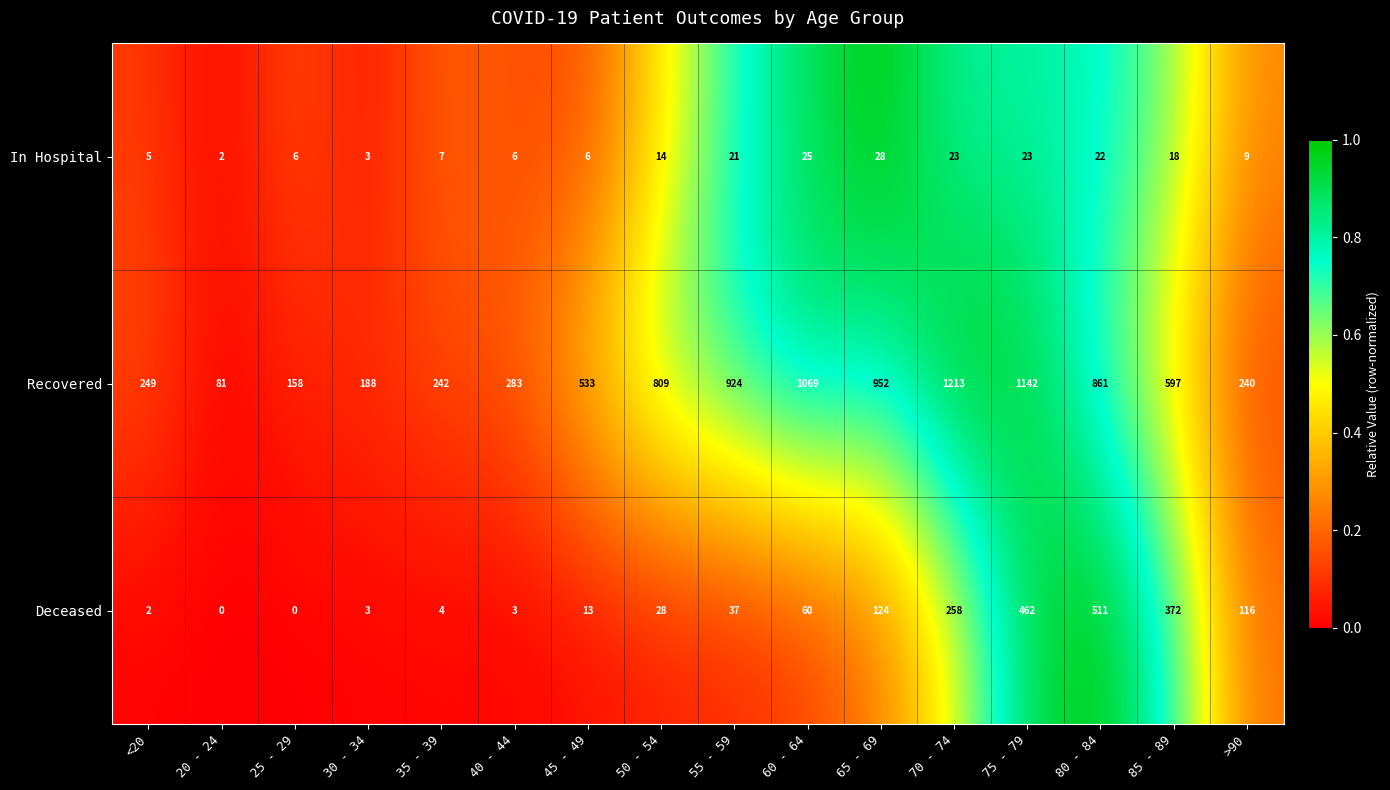

What is the difference between the highest and lowest values at 40 - 44?

280